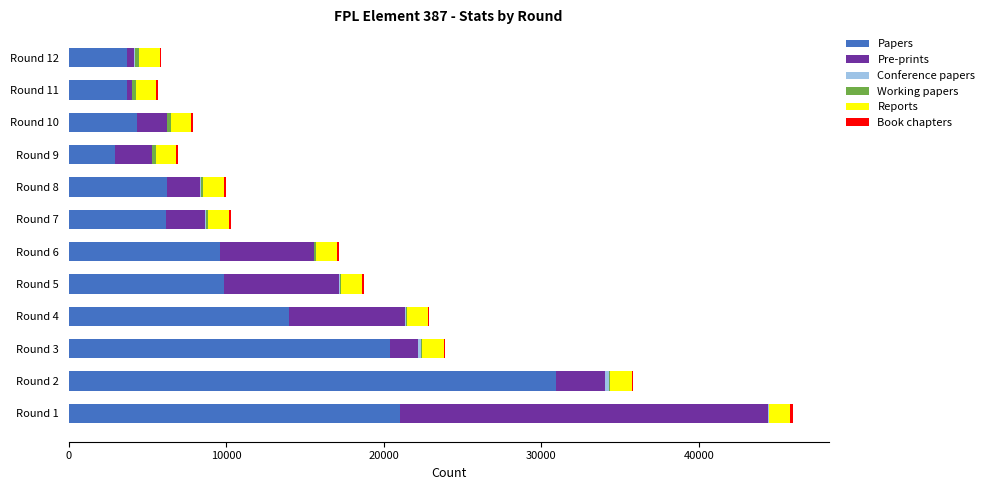

At which label is Papers closest to 16939?

Round 4